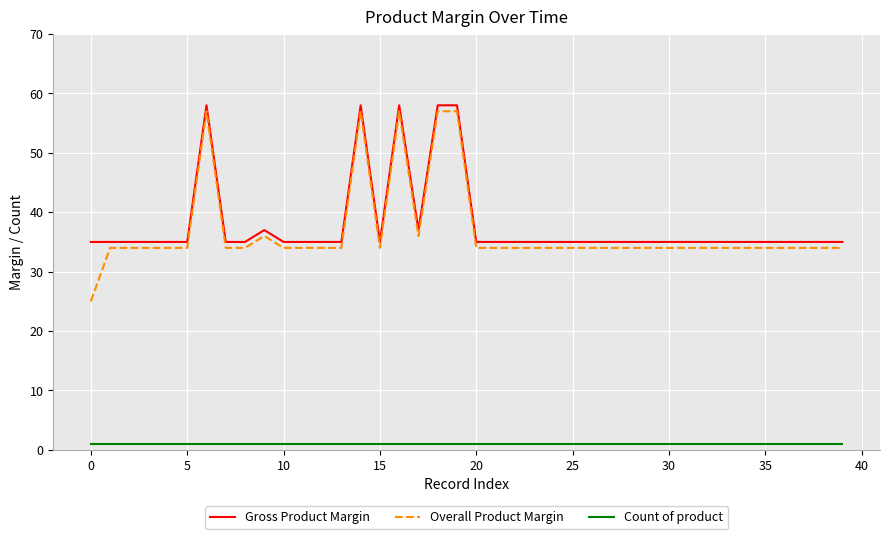

How many distinct data groups are displayed?

3